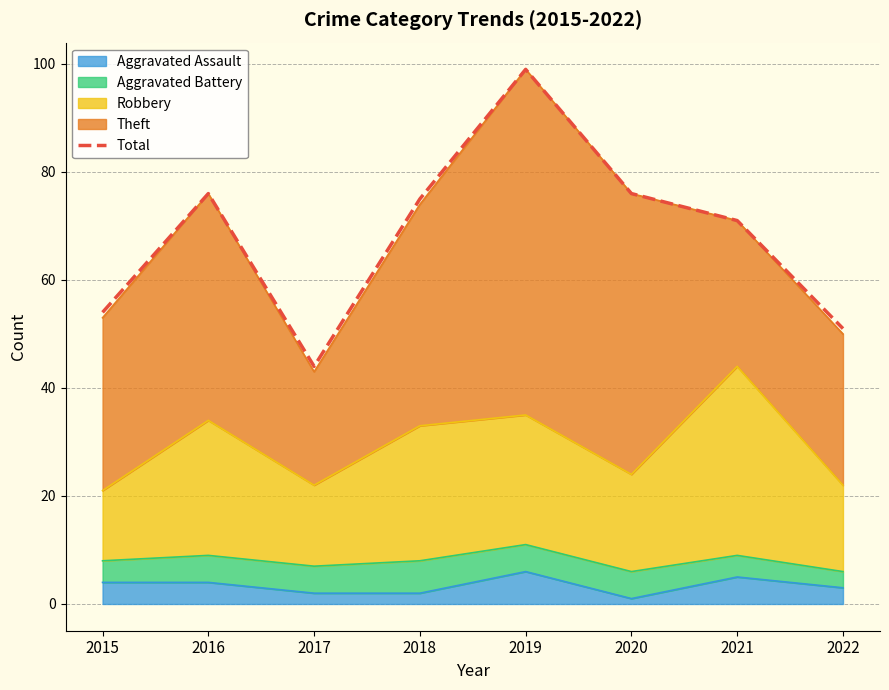

How many data points are less than 75?

4